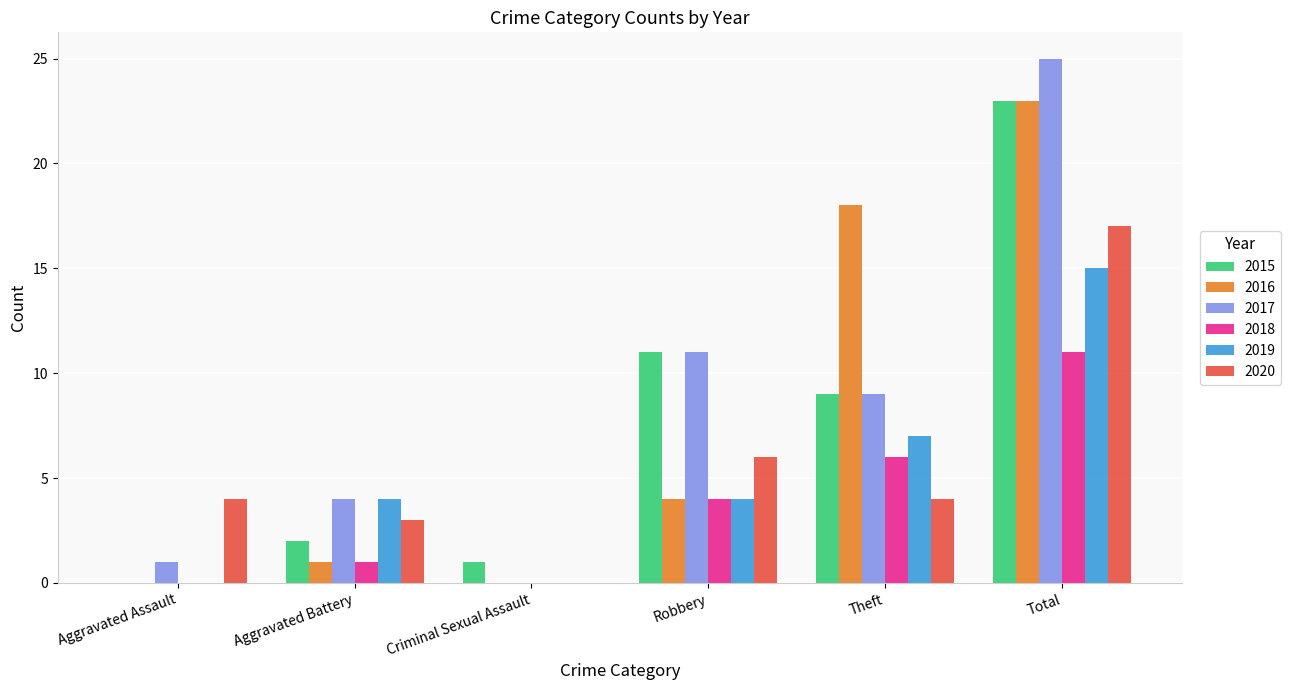

Where is 2020 nearest to the value 8?

Robbery